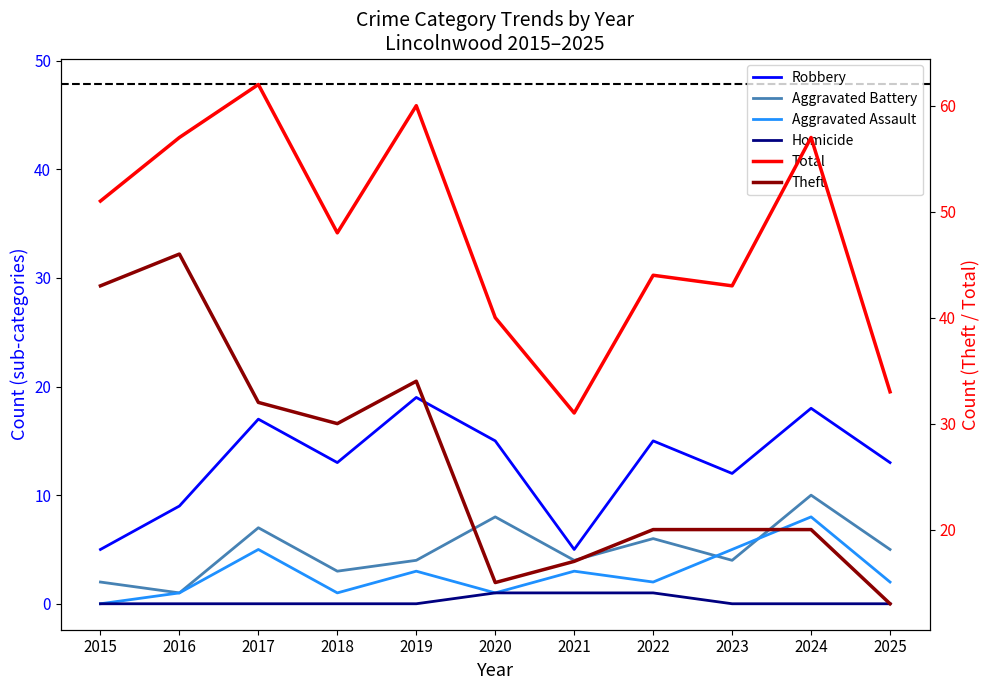

True or false: Aggravated Battery and Homicide intersect in this chart.

False